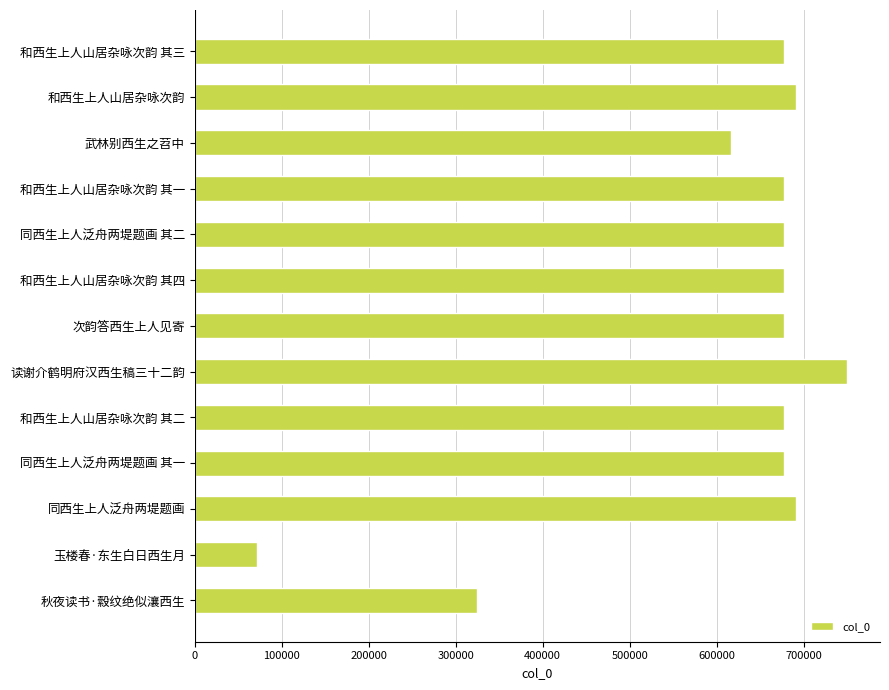

What is the change in value from 玉楼春·东生白日西生月 to 秋夜读书·縠纹绝似瀼西生?

+252065